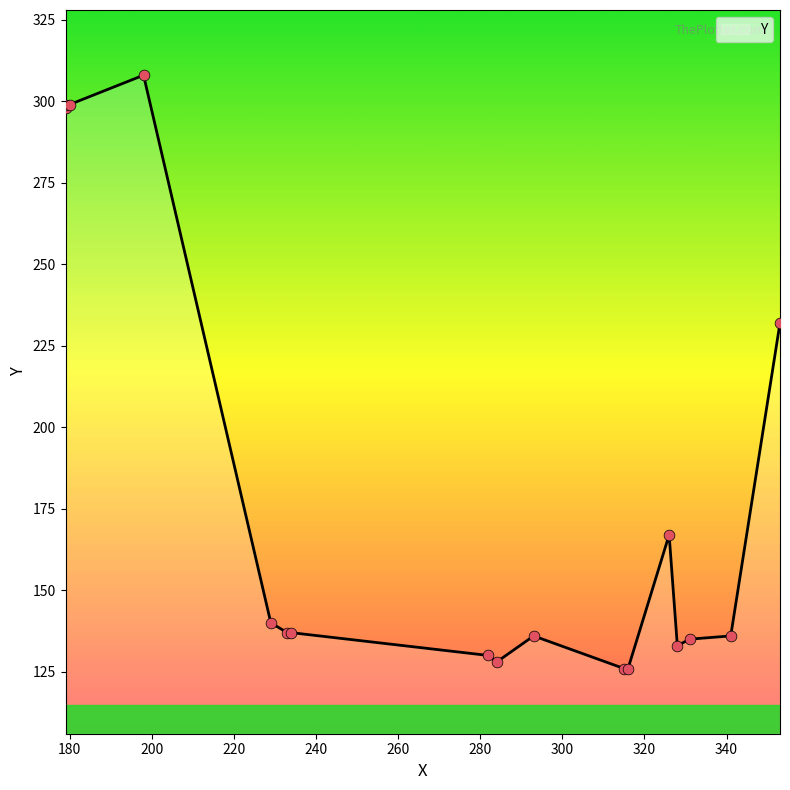

Between 284 and 179, which is larger?

179